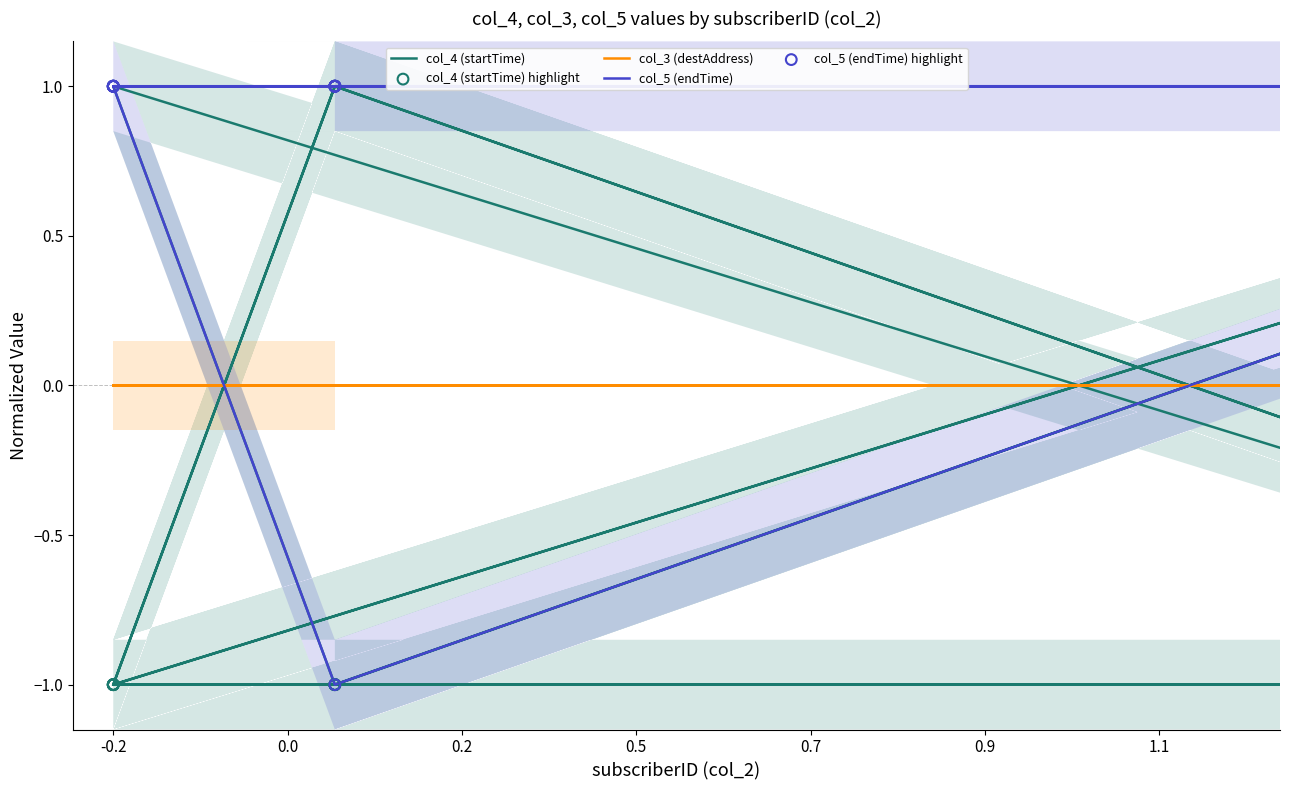

Which series has the largest total across all categories?

col_5 (endTime)